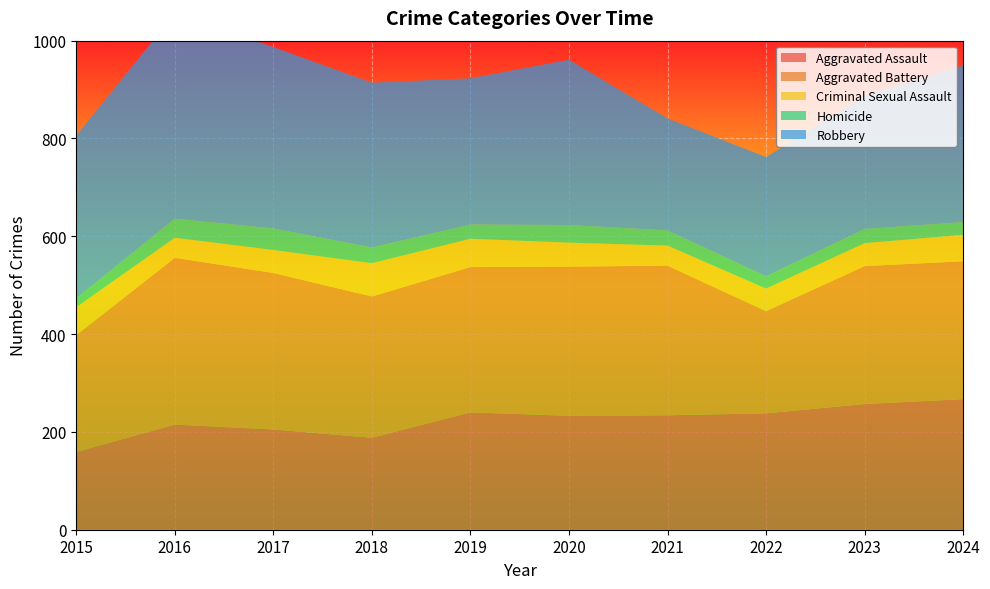

Reading left to right, extract all data points from this chart.

Aggravated Assault: 2015=159	2016=215	2017=205	2018=188	2019=240	2020=233	2021=234	2022=238	2023=257	2024=267
Aggravated Battery: 2015=239	2016=341	2017=320	2018=289	2019=297	2020=305	2021=306	2022=209	2023=282	2024=282
Criminal Sexual Assault: 2015=57	2016=41	2017=47	2018=68	2019=58	2020=49	2021=41	2022=46	2023=47	2024=54
Homicide: 2015=18	2016=39	2017=44	2018=32	2019=29	2020=36	2021=31	2022=25	2023=29	2024=26
Robbery: 2015=333	2016=419	2017=371	2018=337	2019=299	2020=338	2021=229	2022=244	2023=272	2024=320